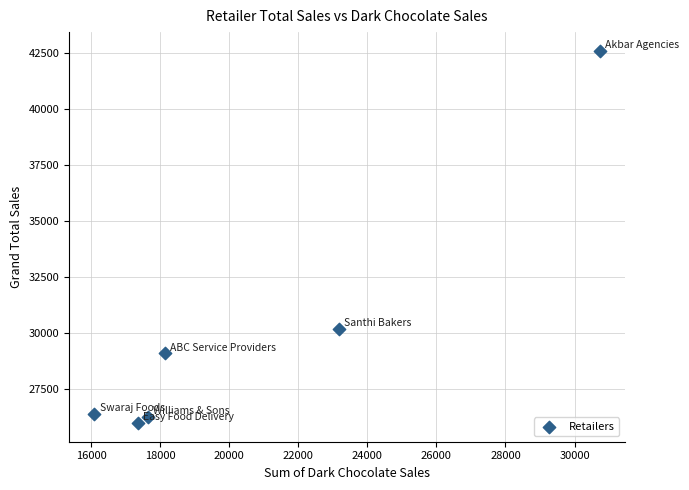

What is the average Y value?

30083